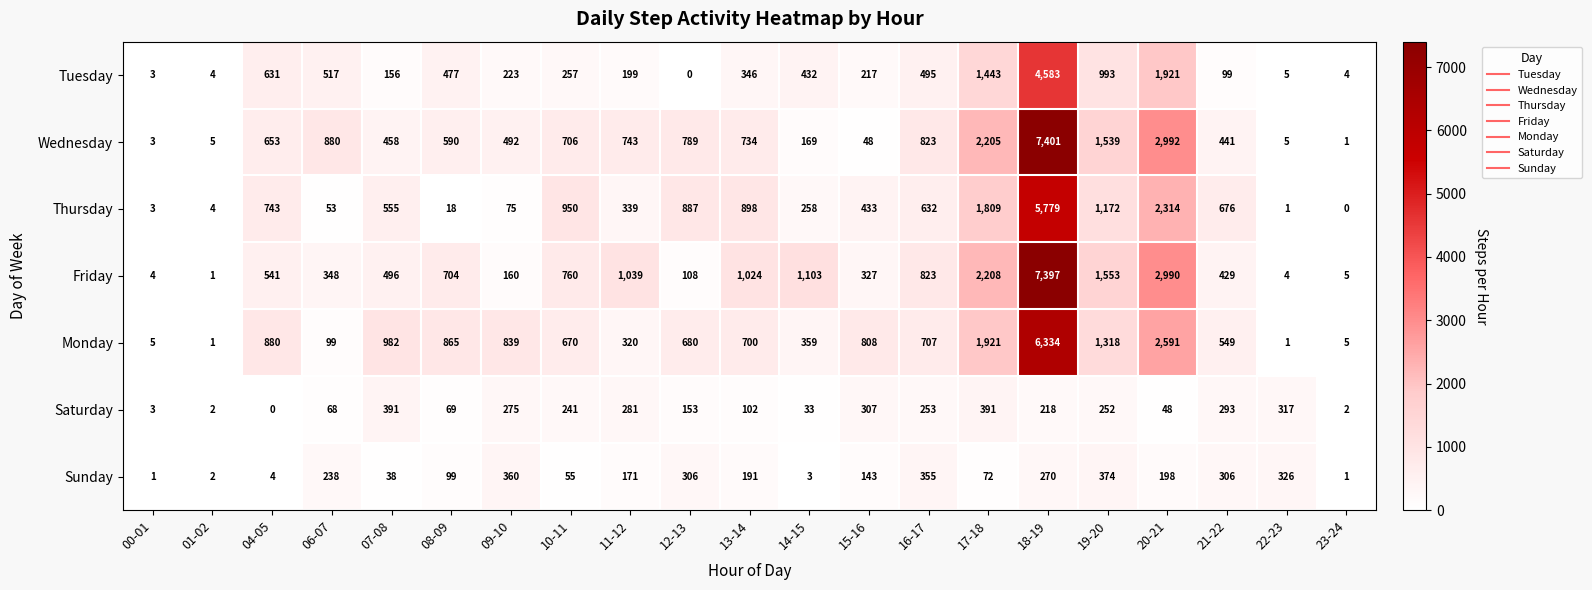

At how many categories does at least one series exceed 932?

9